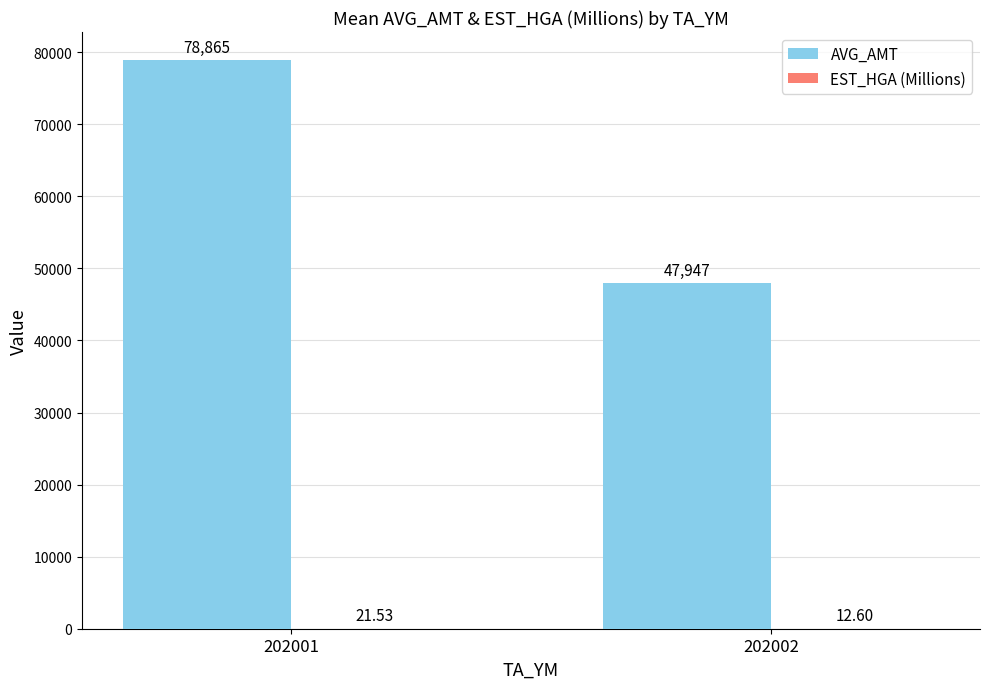

Which series changed the most between 202001 and 202002?

AVG_AMT